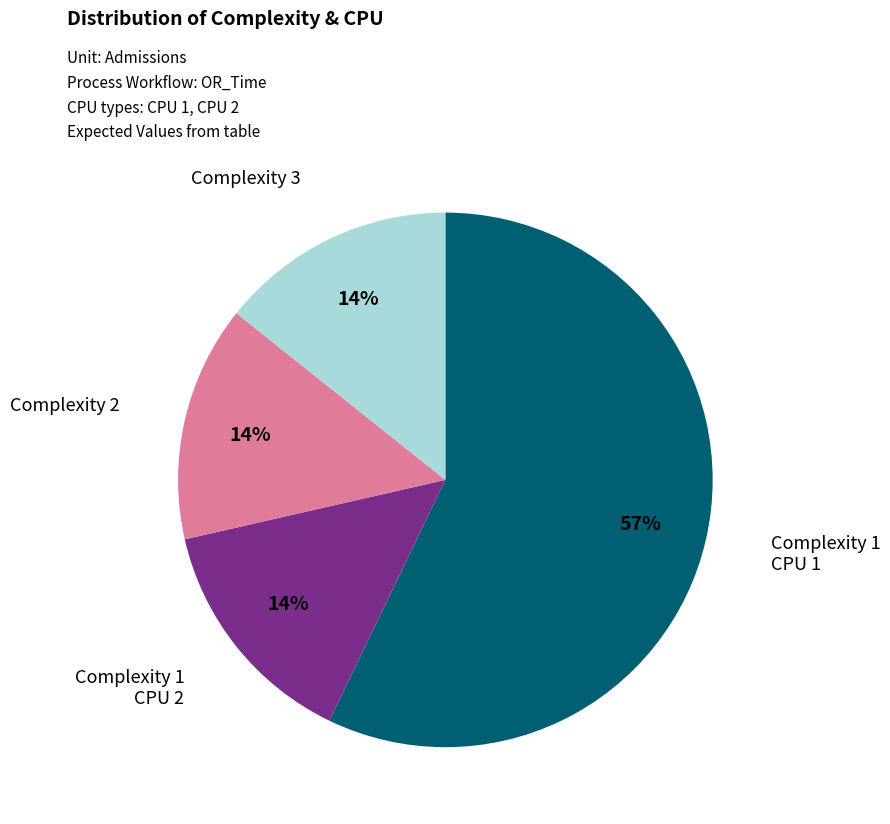

Does any single category account for the majority?

Yes